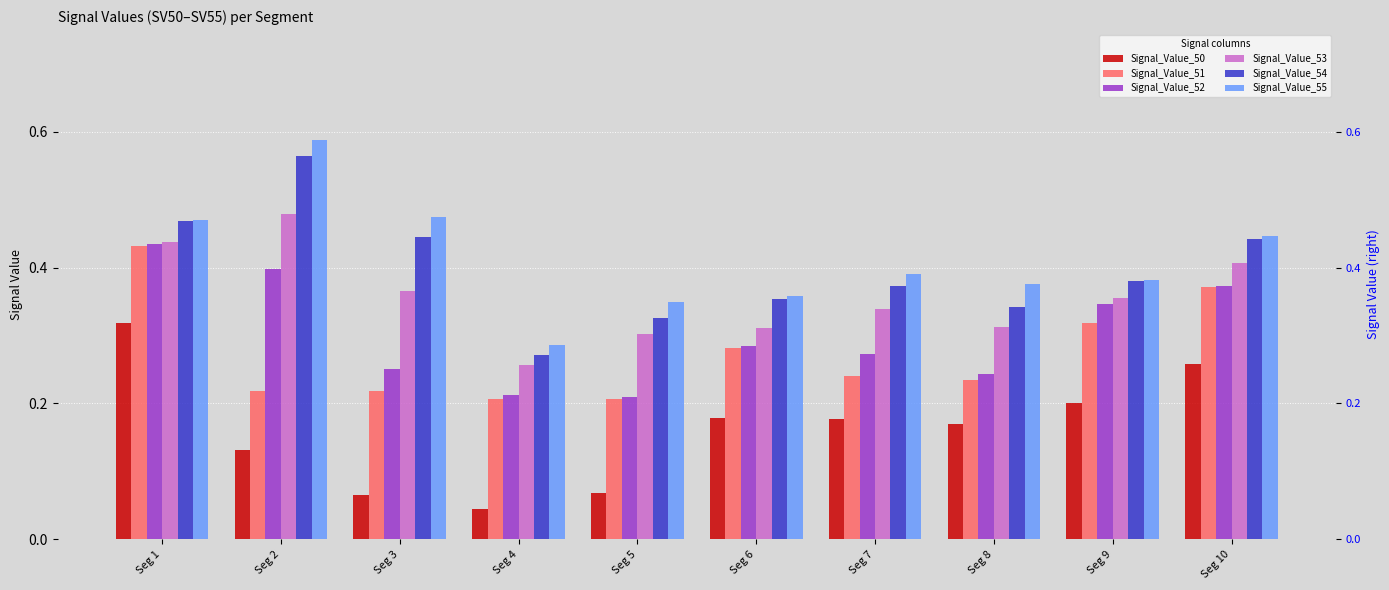

What is the value of the Signal_Value_51 bar at the 7th from the left?

0.2